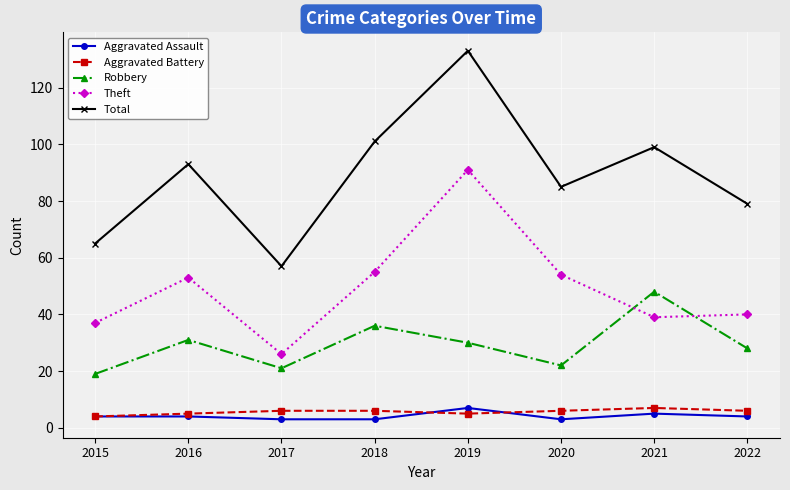

What is the minimum value shown in the chart?

3